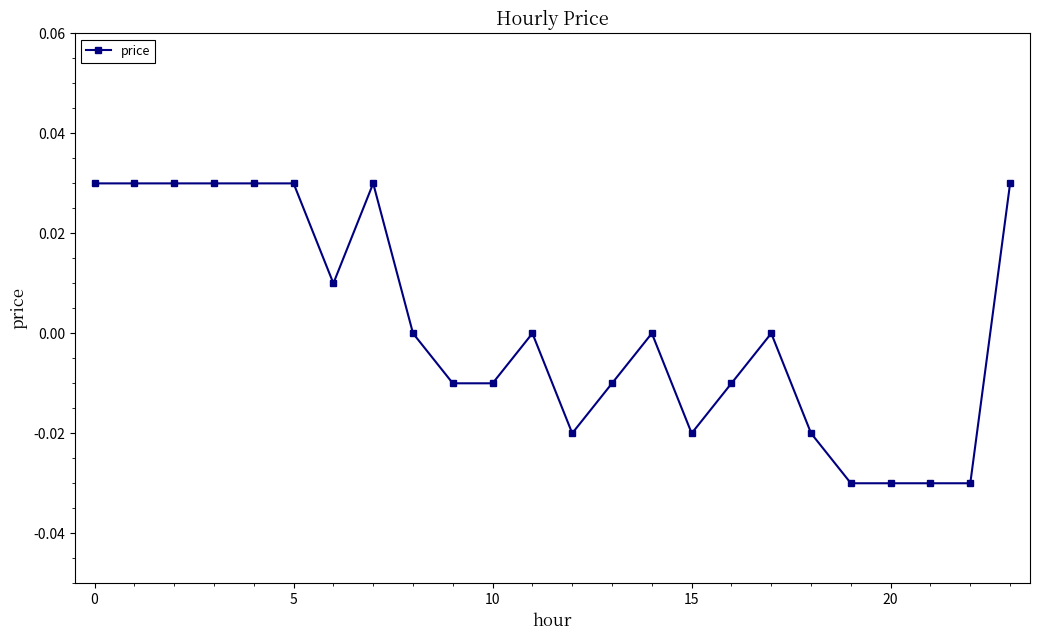

True or false: there are more than 2 points higher than both neighbors.

True